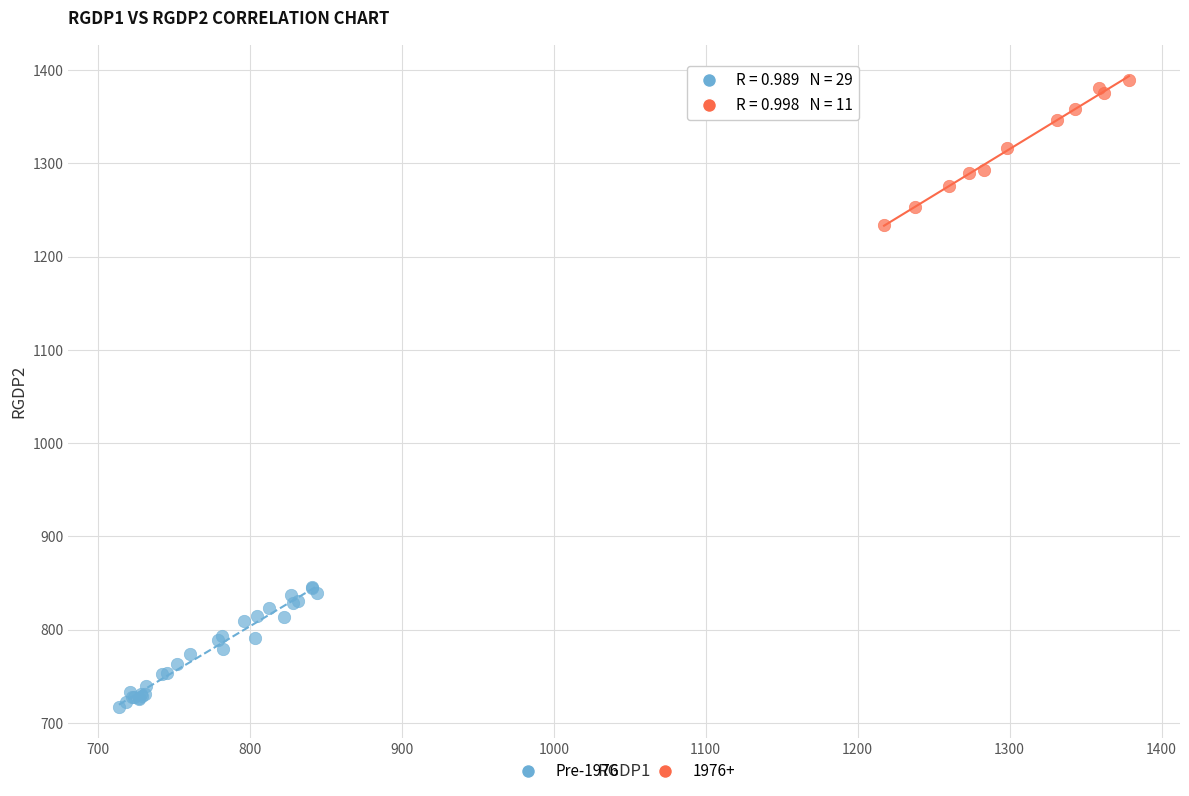

Which series contains the highest Y value?

1976+